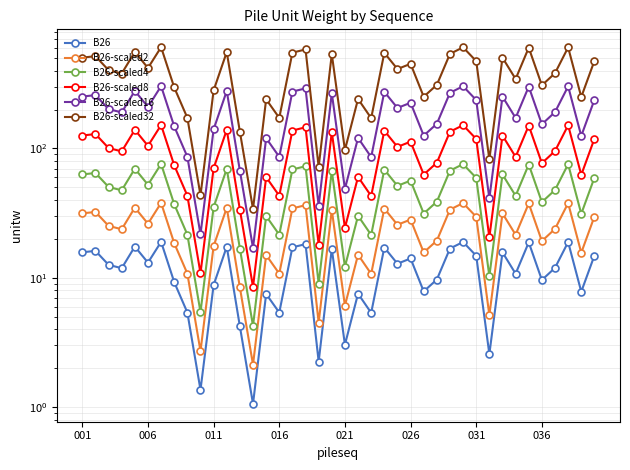

What is the spread (max minus min) of values at 13?

33.0